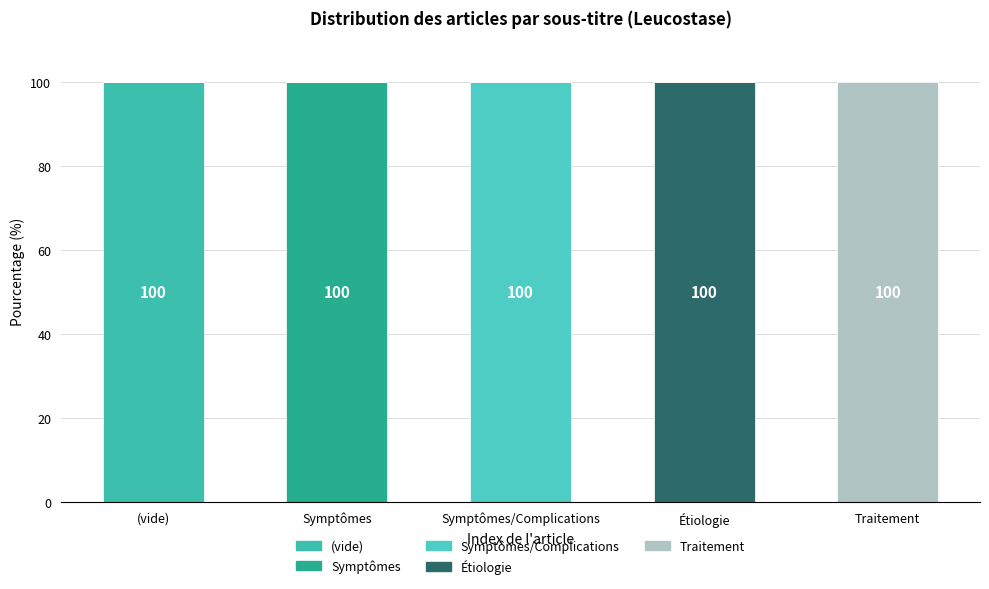

The Étiologie series shows 61 at Symptômes. True or false?

False